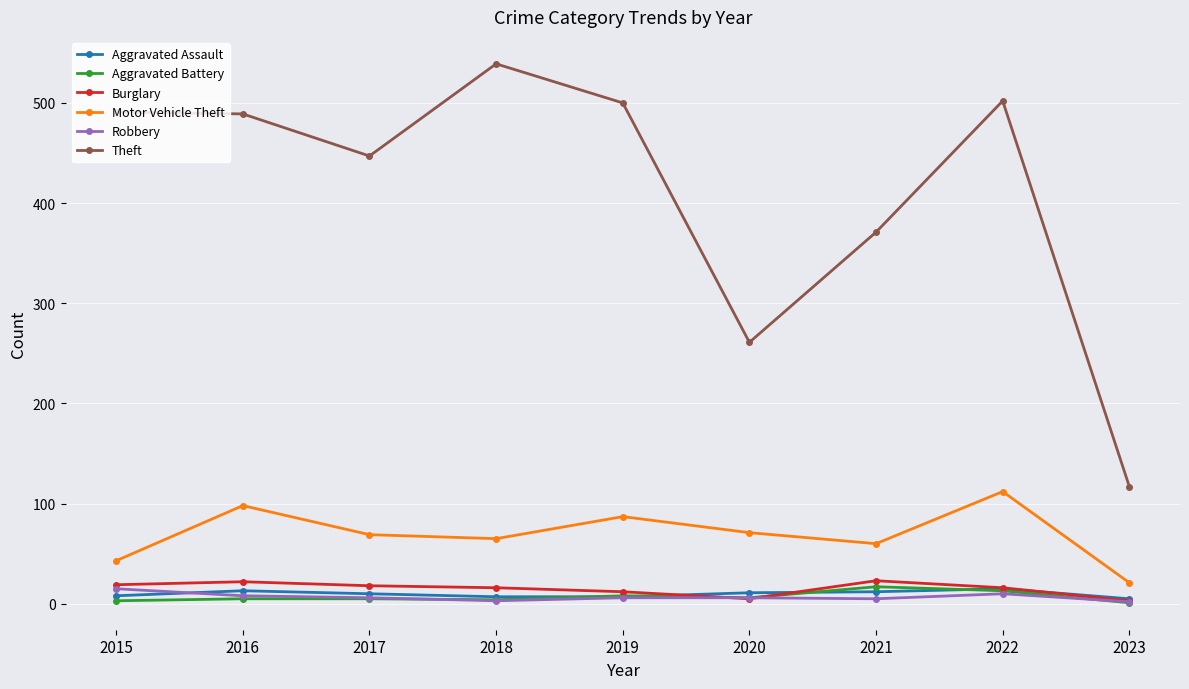

What are all the series names shown in the legend?

Aggravated Assault, Aggravated Battery, Burglary, Motor Vehicle Theft, Robbery, Theft